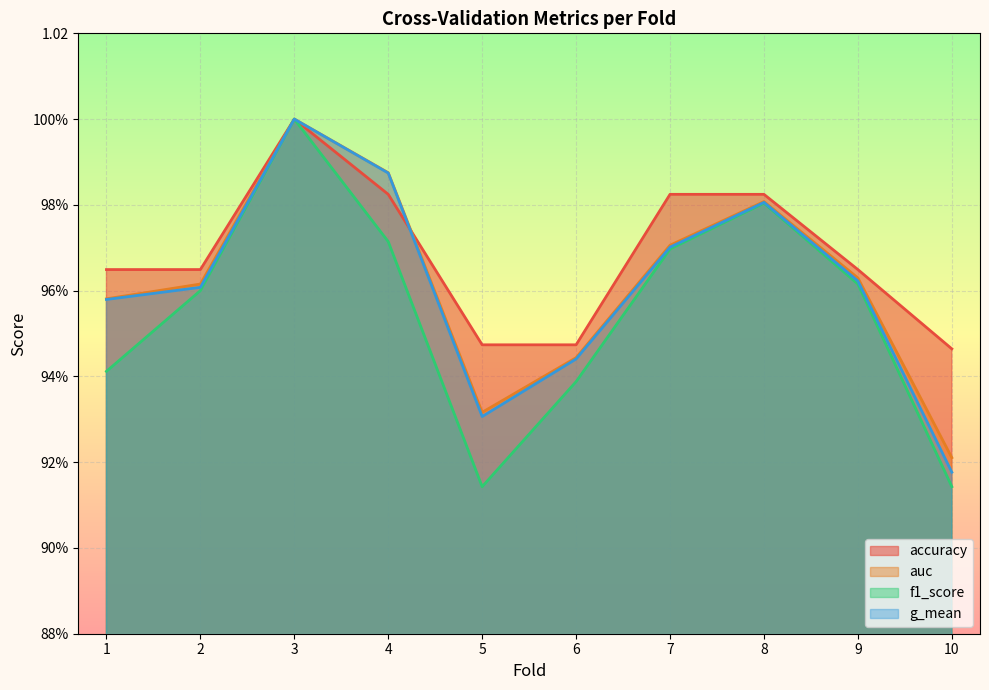

True or false: auc has a value of 0.4 at 5.

False